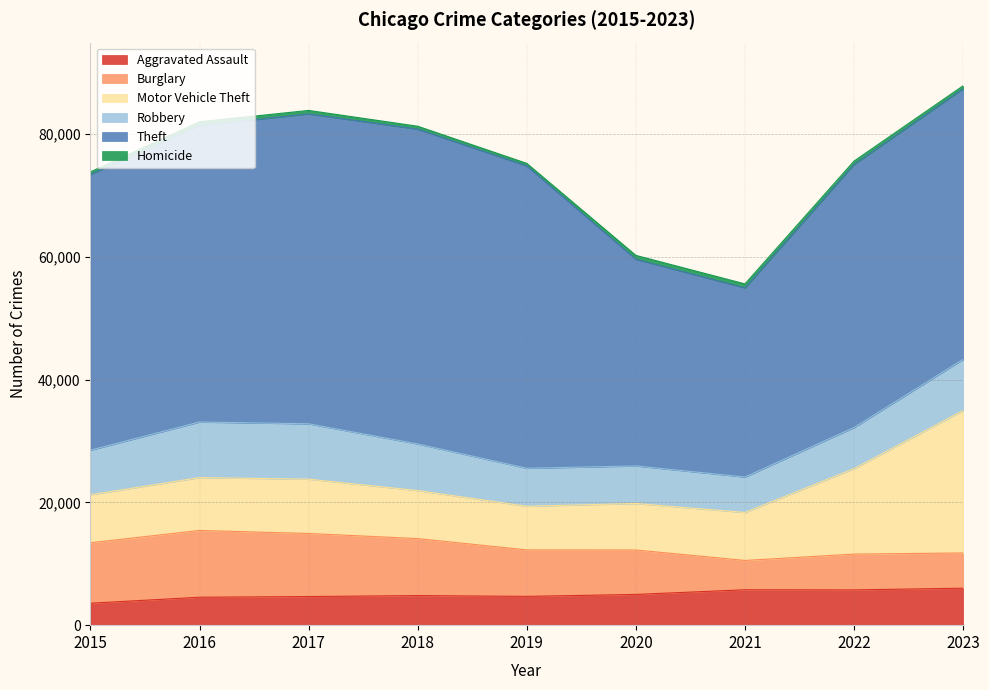

What is the average value of the Motor Vehicle Theft series?

10297